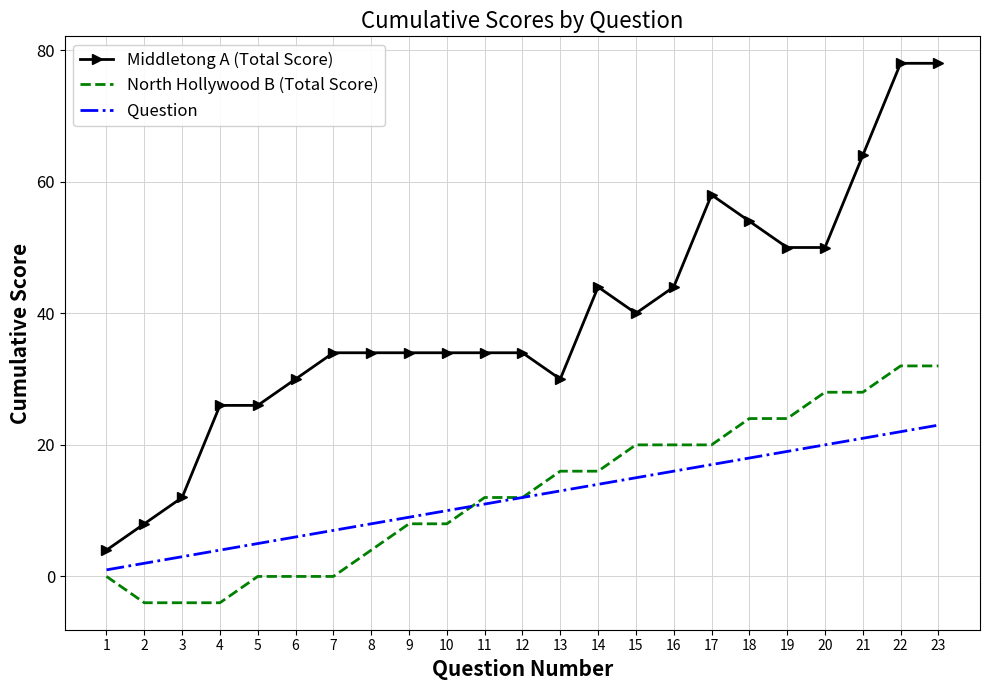

What is the total value across all series at 8?

46